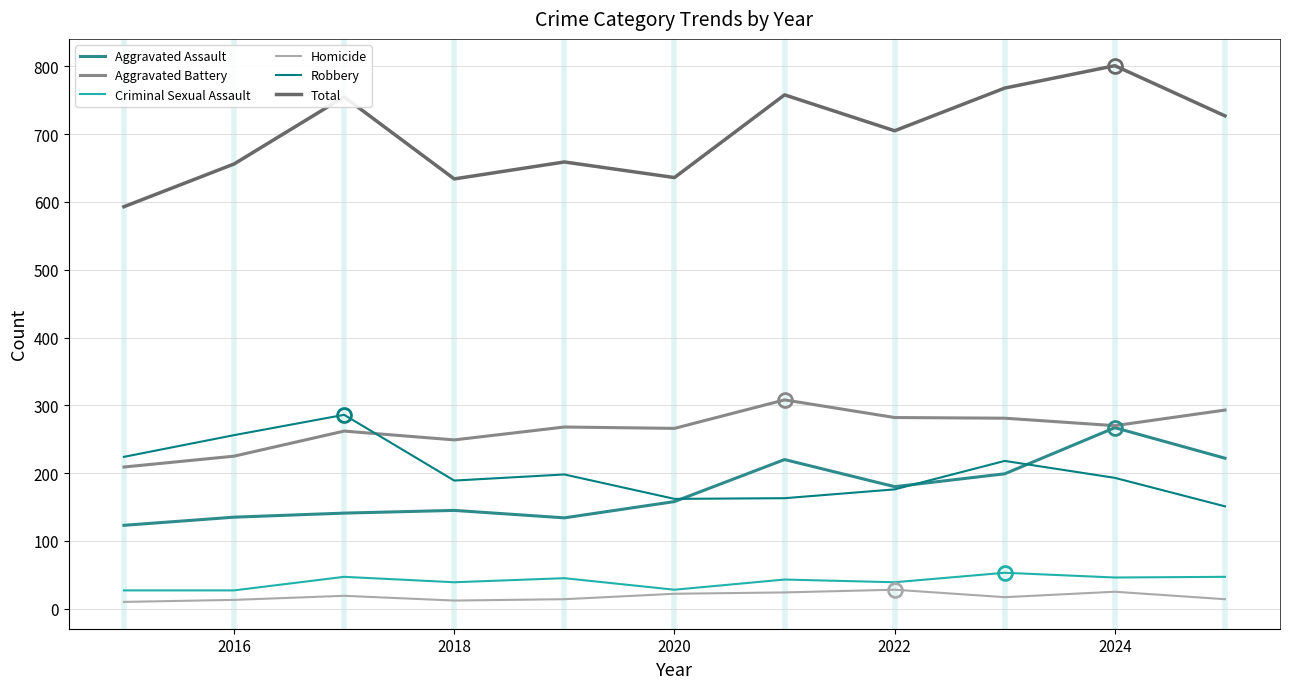

What is the minimum value for Robbery?

151